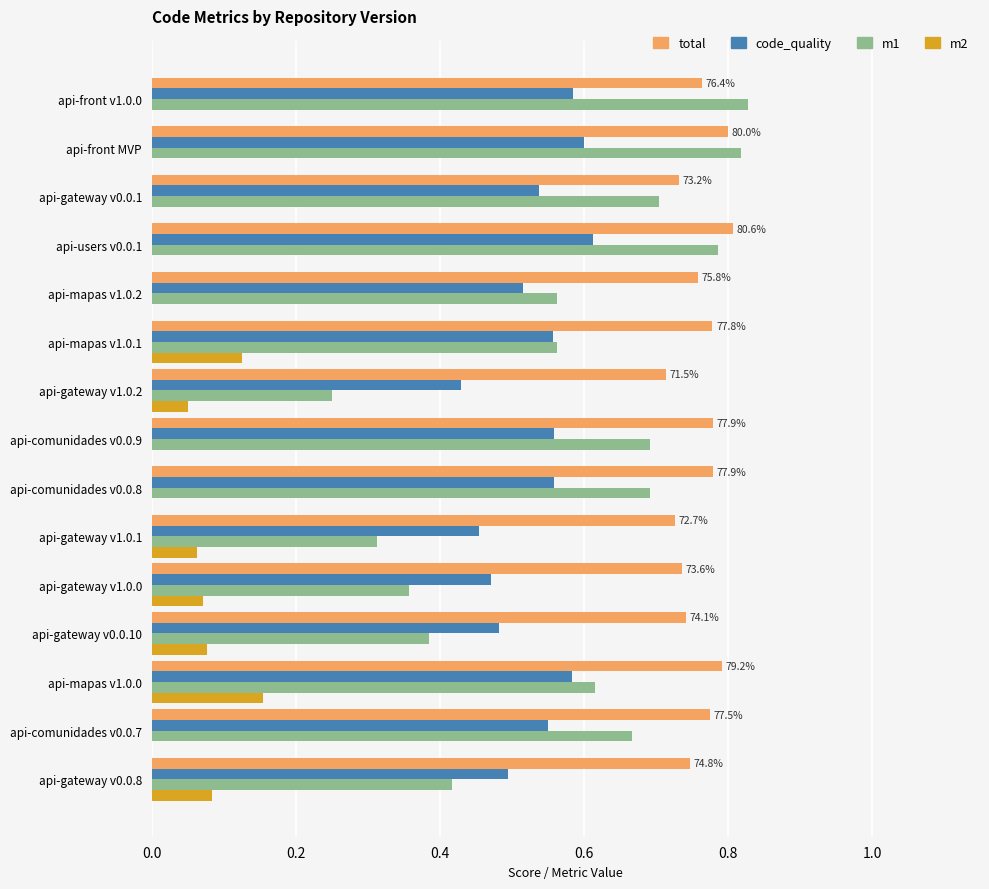

Which series has the largest total across all categories?

total